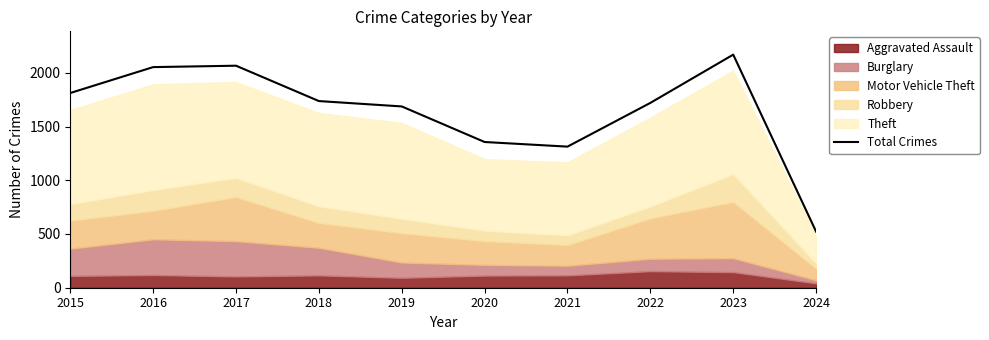

What is the change in value from 2018 to 2020?

-381